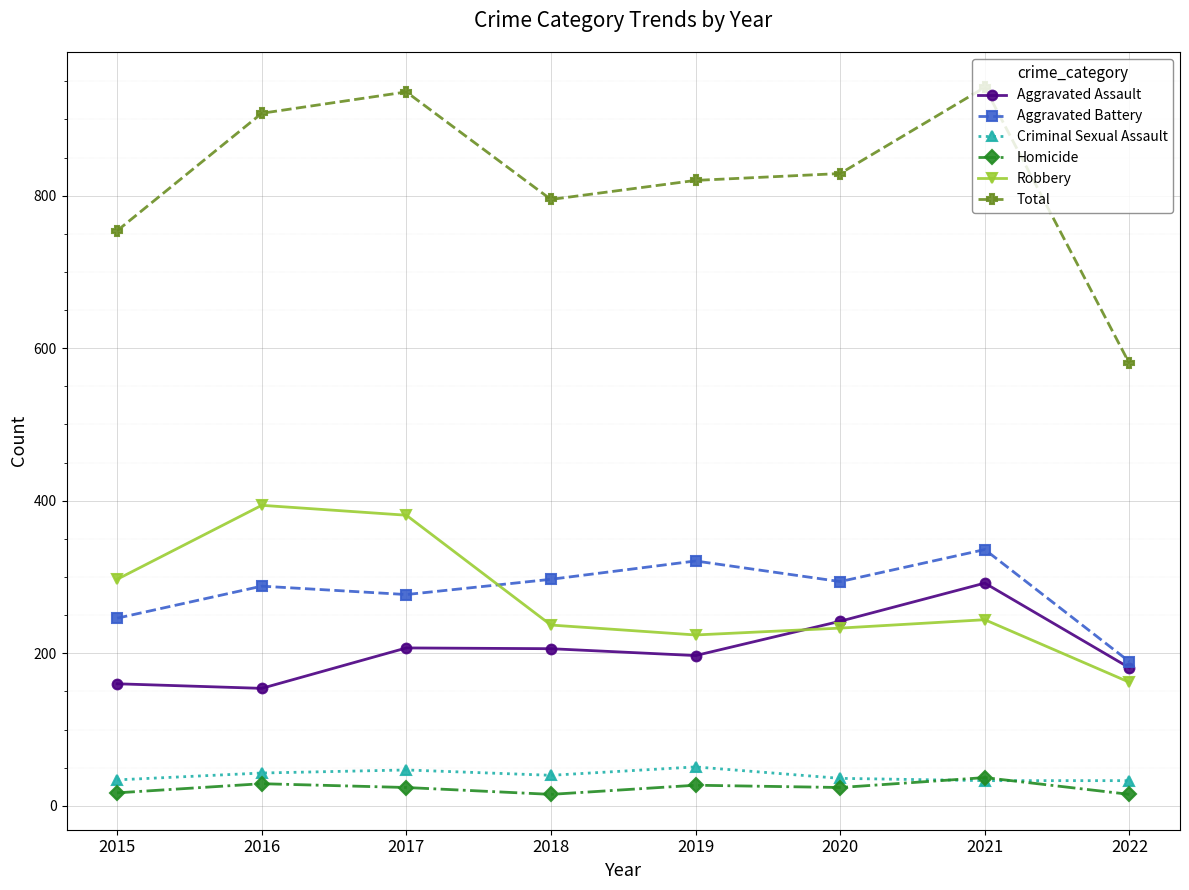

True or false: Total and Criminal Sexual Assault cross at least once.

False